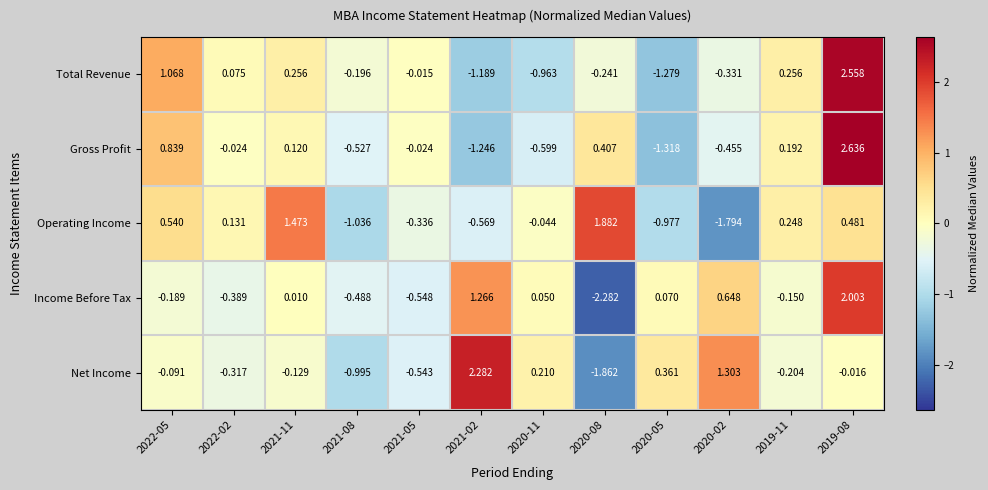

Is the value of Income Before Tax at 2020-02 greater than the value of Net Income at 2019-08?

Yes